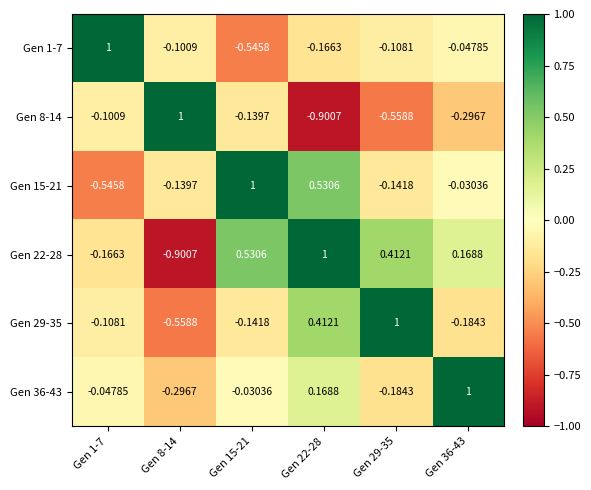

How many categories are shown in the chart?

6